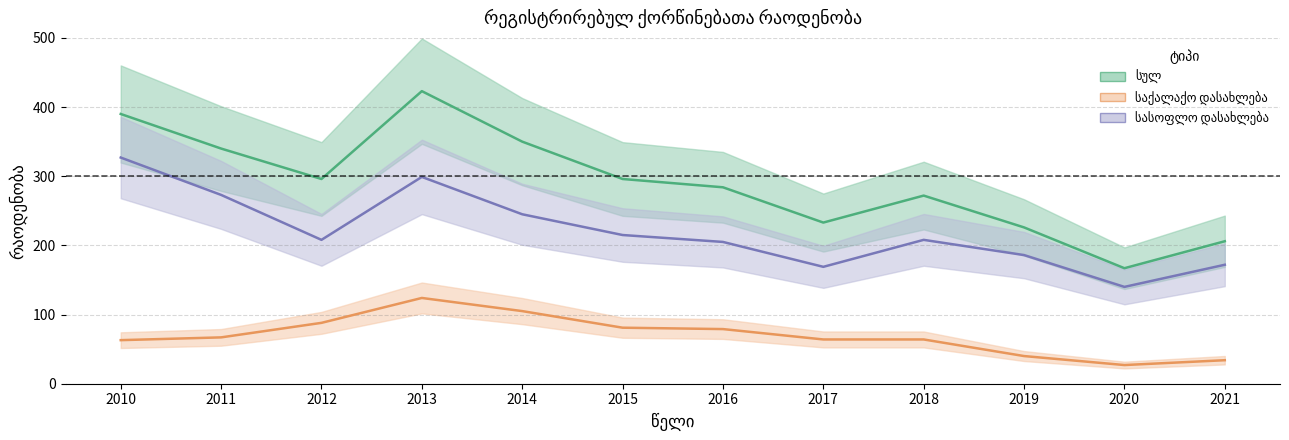

True or false: სულ has a value of 296 at 2012.

True